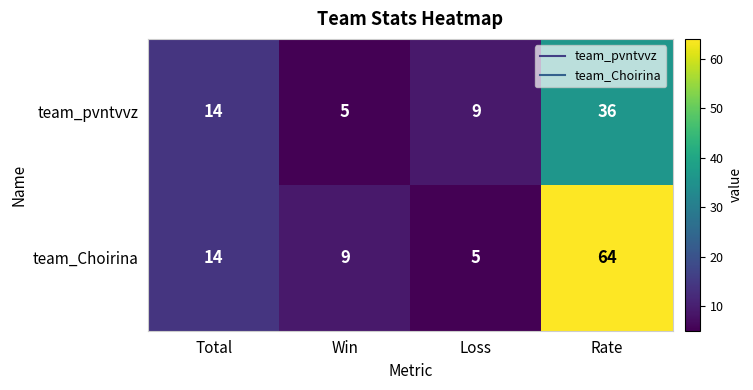

The value of team_Choirina at Win is 9. True or false?

True